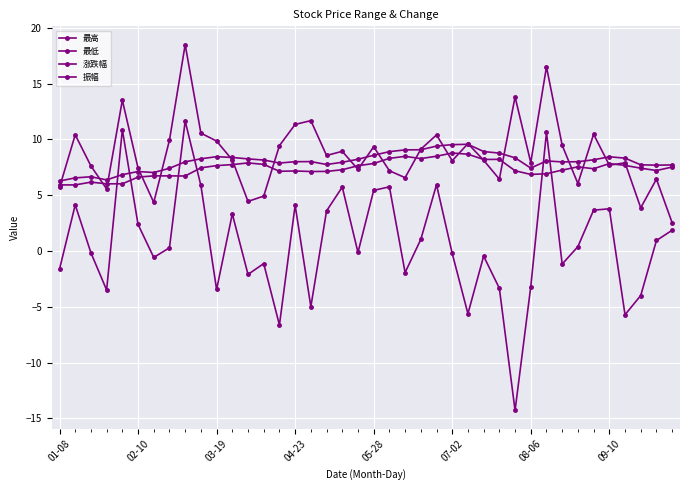

How many categories are shown in the chart?

40